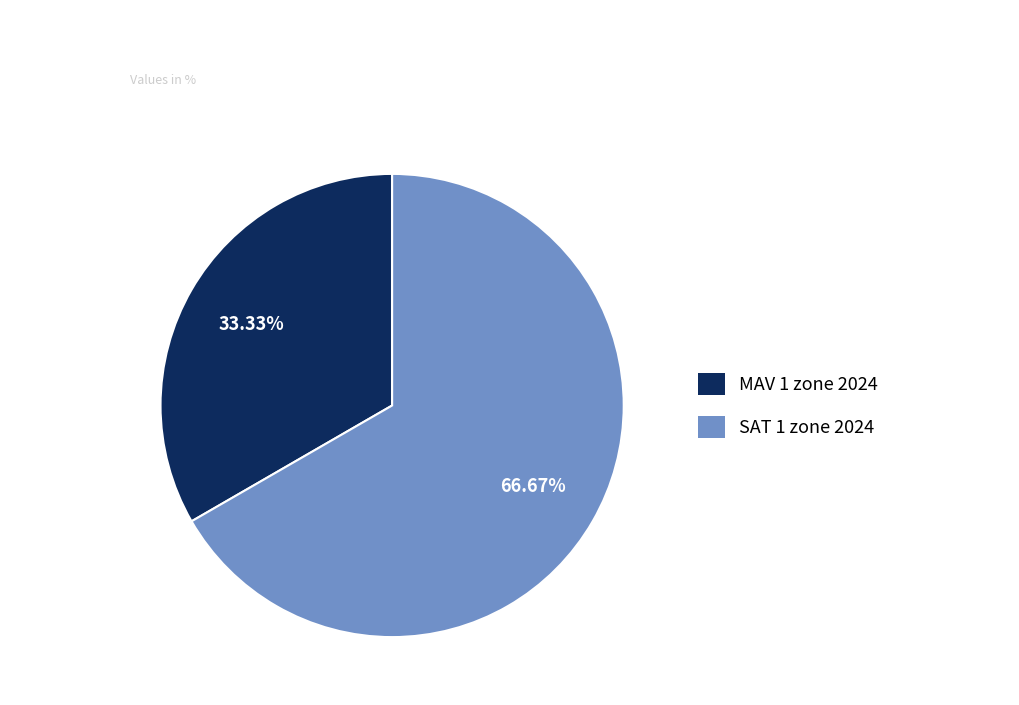

How many segments does this pie chart have?

2